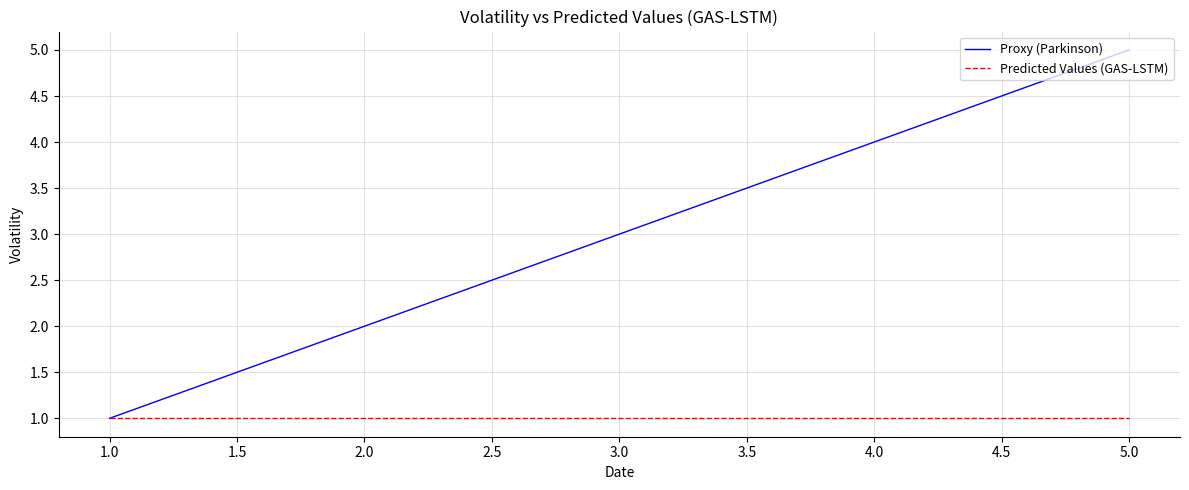

Reading left to right, transcribe all the data shown in this chart.

Proxy (Parkinson): 1	2	3	4	5
Predicted Values (GAS-LSTM): 1	1	1	1	1